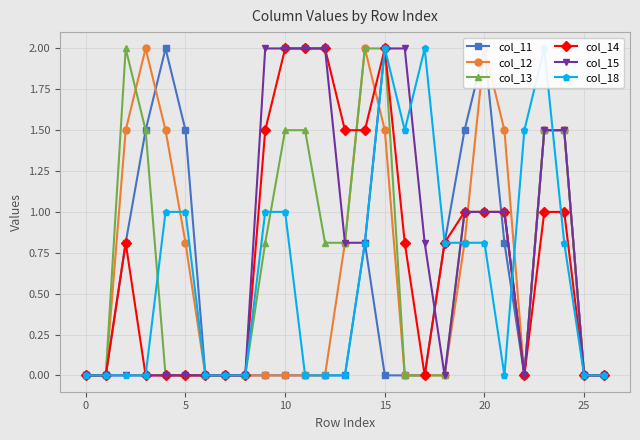

Which series ends up on top after the final intersection of col_15 and col_12?

col_12